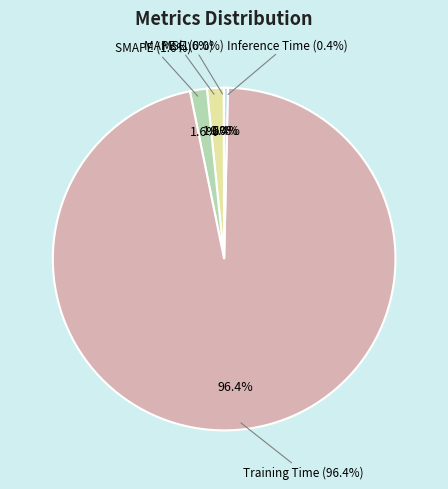

True or false: MAPE accounts for 15% of the total.

False